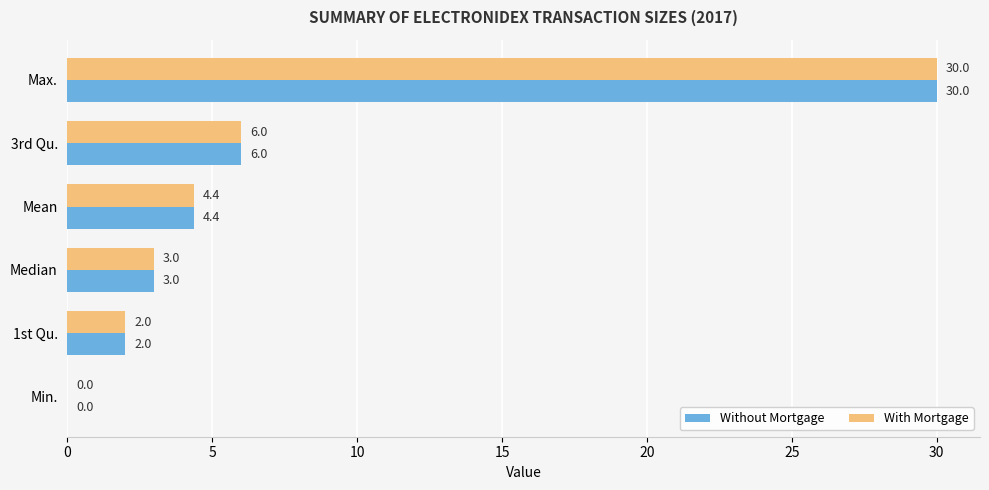

Which category has the highest value across all series?

Max.